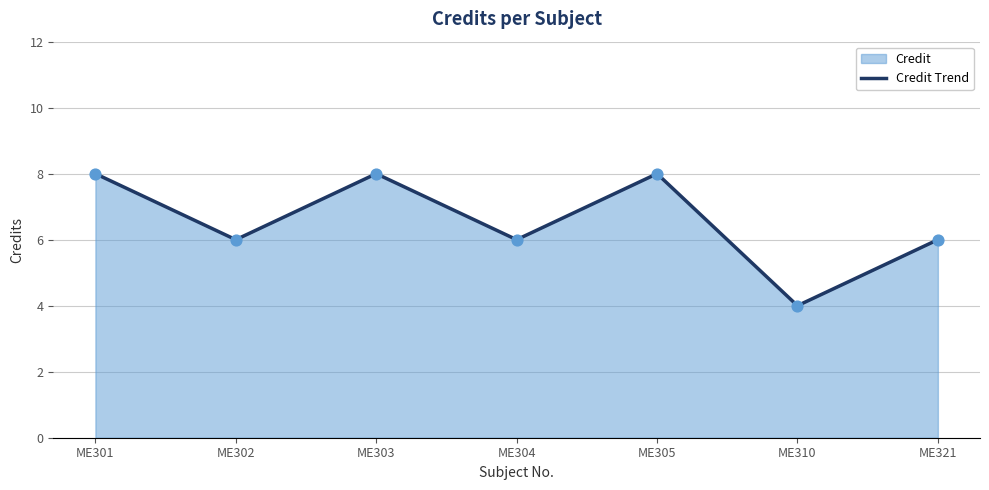

Approximately how many times larger is the value at ME301 compared to ME303?

1.0